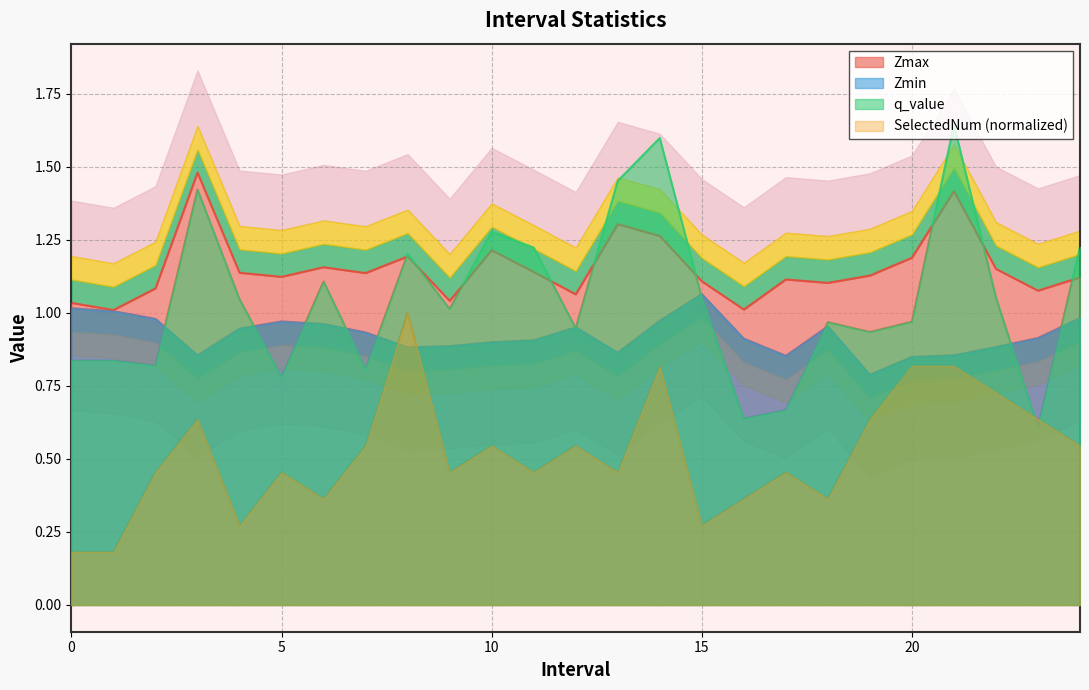

Is it true that SelectedNum equals 0.2 at 1?

True